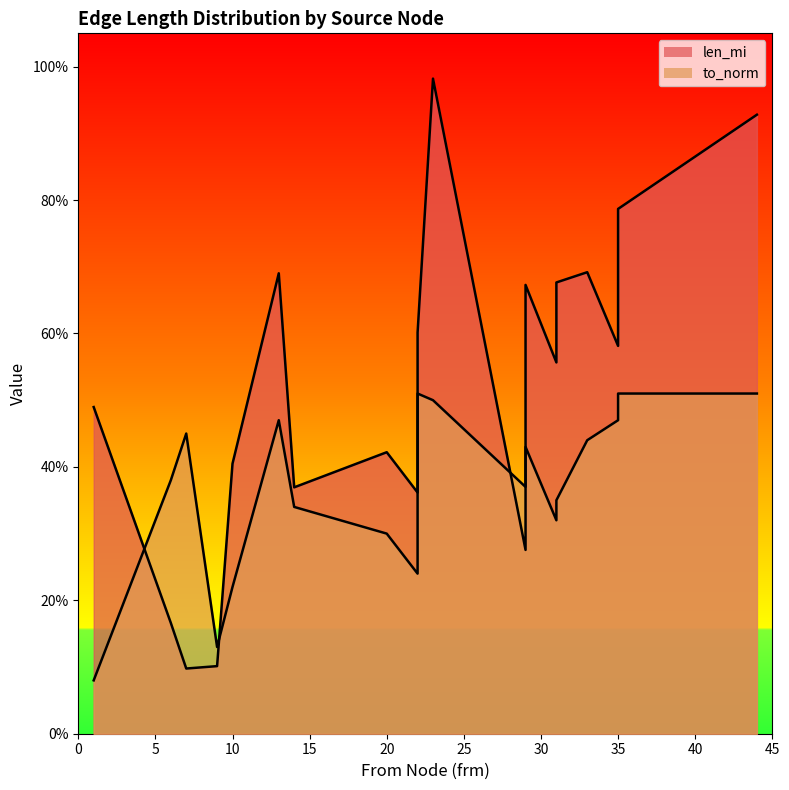

The value of to_norm at 31 is 0.2. True or false?

False